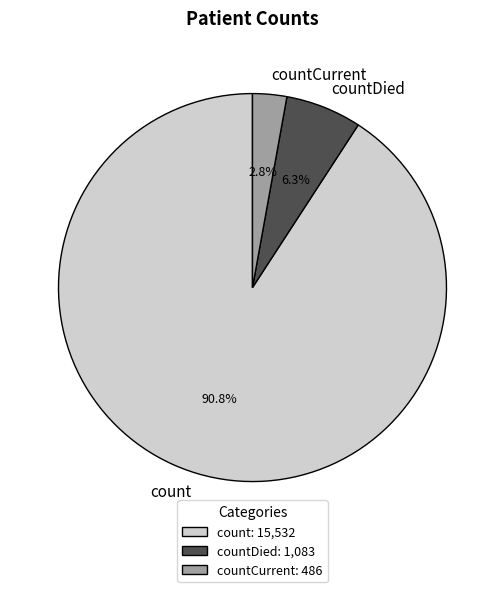

Is there a majority slice in this chart?

Yes